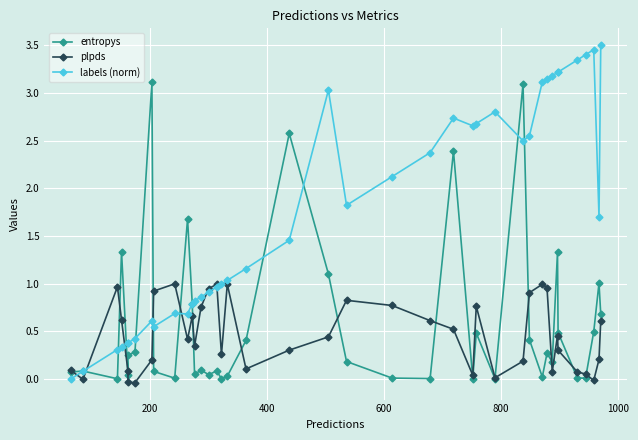

Is this an area chart (filled region under the line)?

No